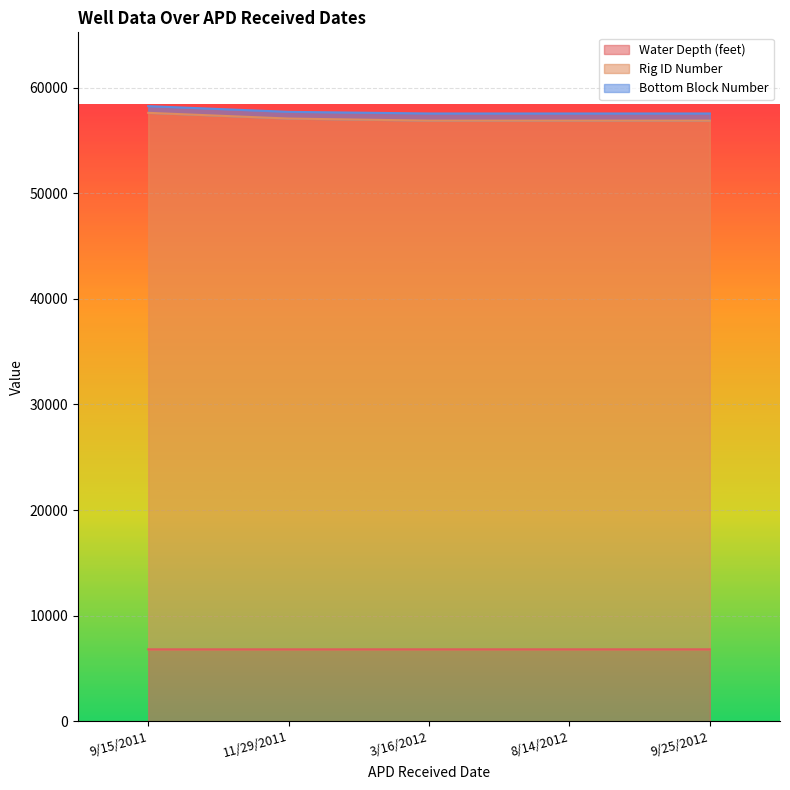

At how many categories does at least one series exceed 35813?

5